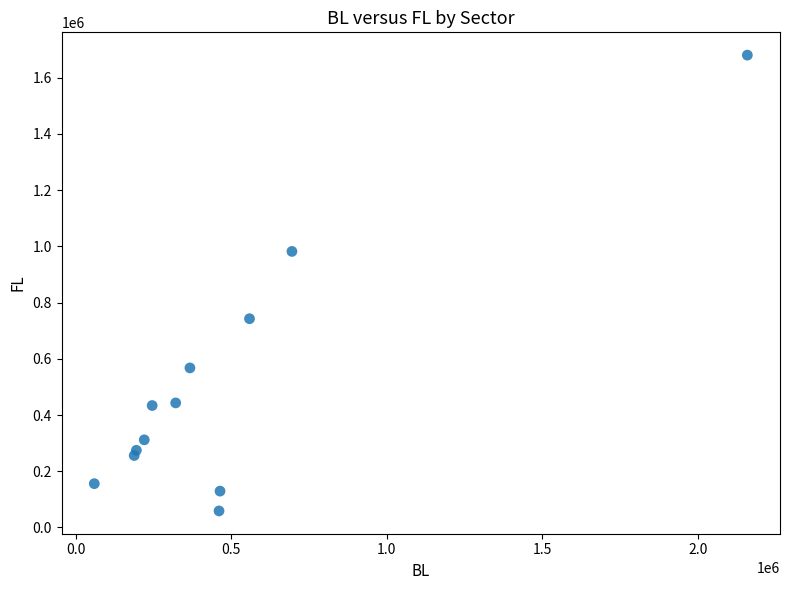

What is the range of Y values (max minus min)?

1621821.4